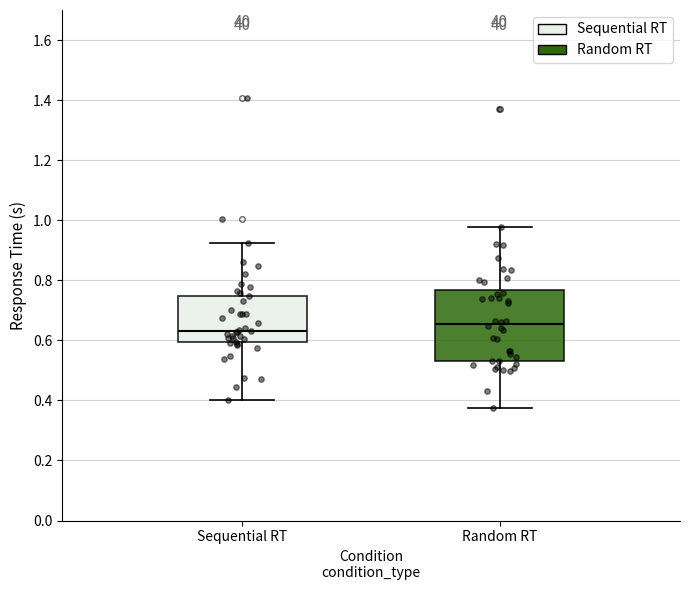

Reading left to right, transcribe this box plot: for each box, give where its median line is, the range the box spans, and where its two whiskers end, as read against the y-axis. The values are not printed on the chart, so give them approximately, as read against the axis.

Sequential RT: median 0.64, box 0.60 to 0.74, whiskers 0.40 to 0.92
Random RT: median 0.66, box 0.54 to 0.76, whiskers 0.38 to 0.98